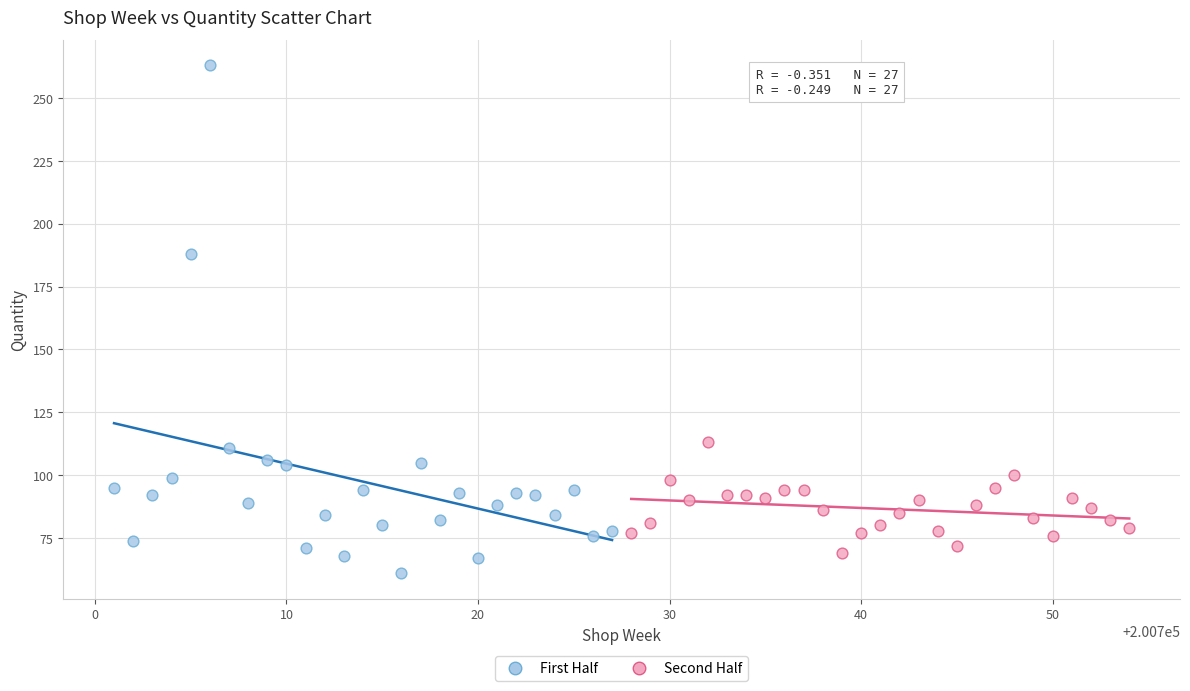

Which series contains the highest Y value?

First Half